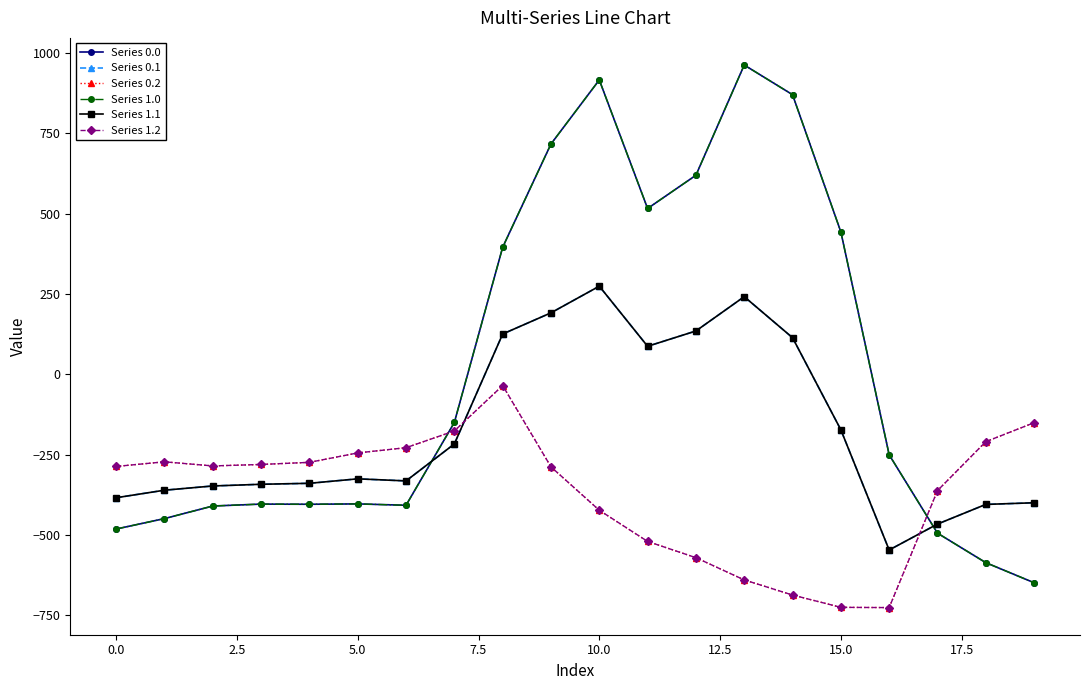

Does the chart display data point markers on the line(s)?

Yes